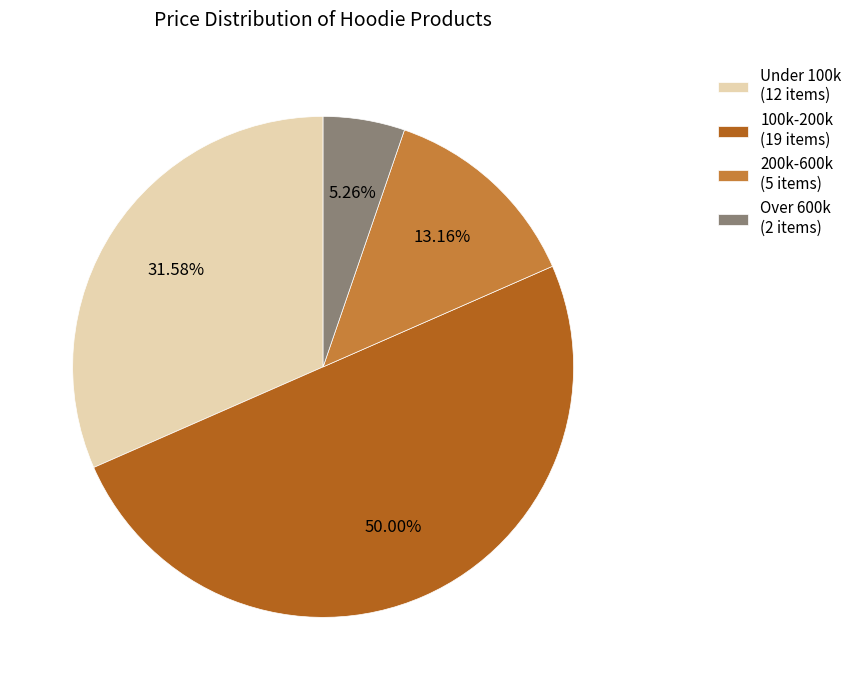

Combined, do 100k-200k (19 items) and Over 600k (2 items) account for over 50%?

Yes